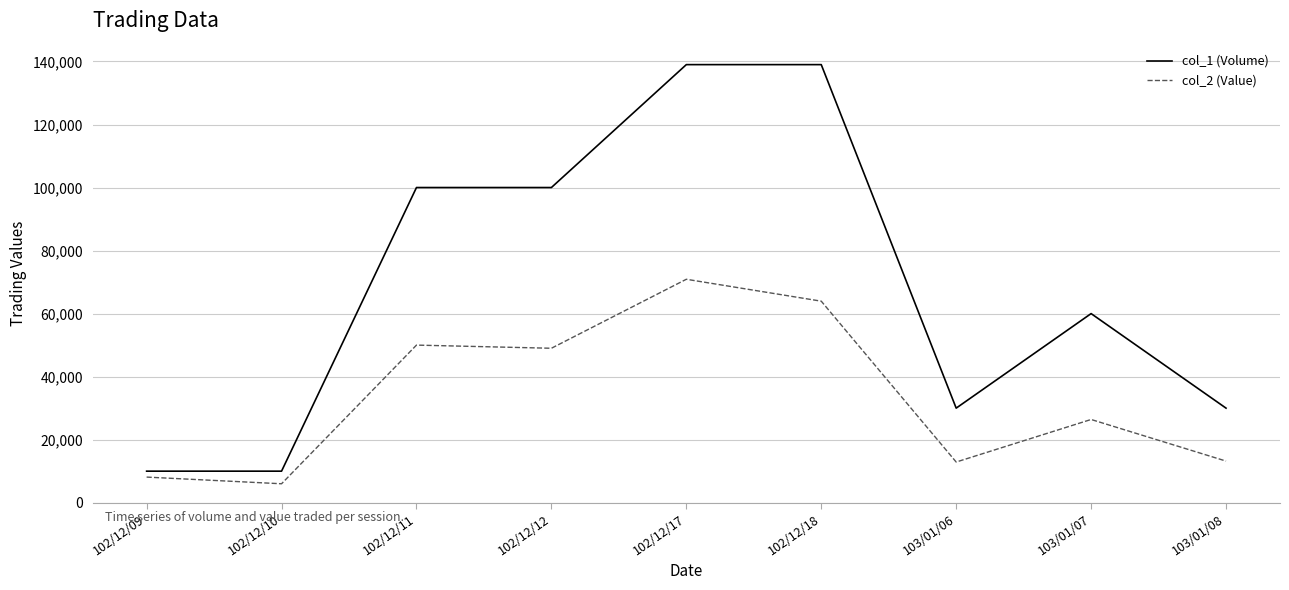

Rank the series by their average value, from lowest to highest.

col_2 (Value), col_1 (Volume)